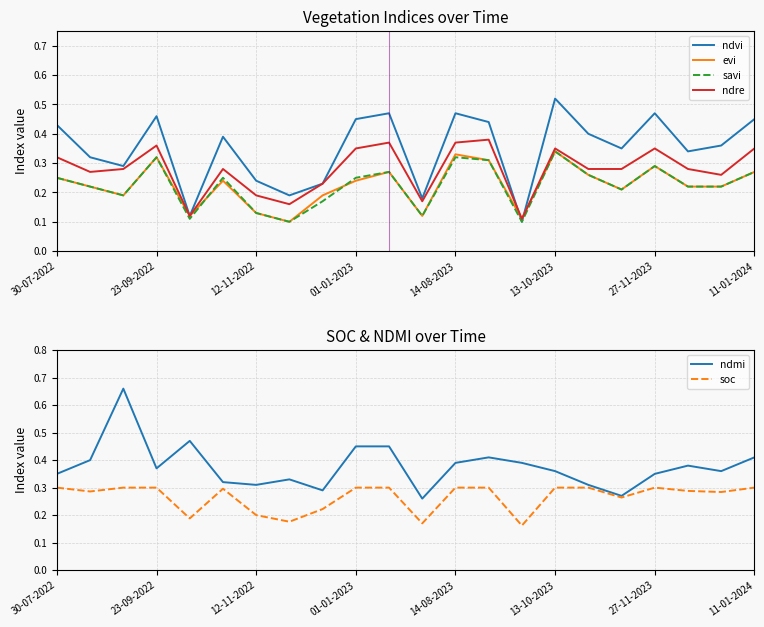

What are all the series names shown in the legend?

ndvi, evi, savi, ndre, ndmi, soc